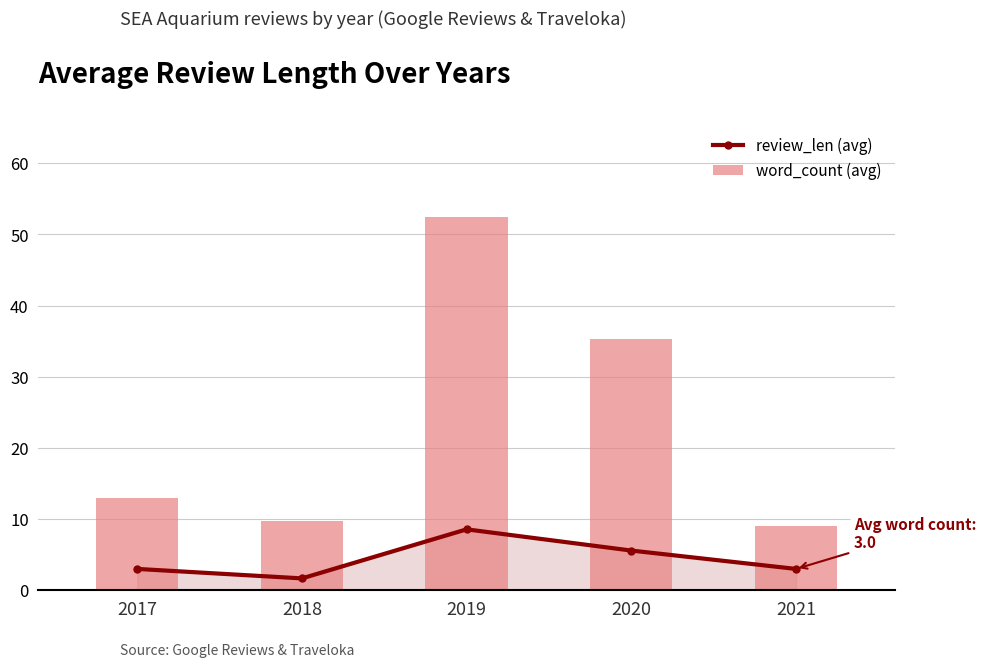

What is the total value across all series at 2020?

40.8